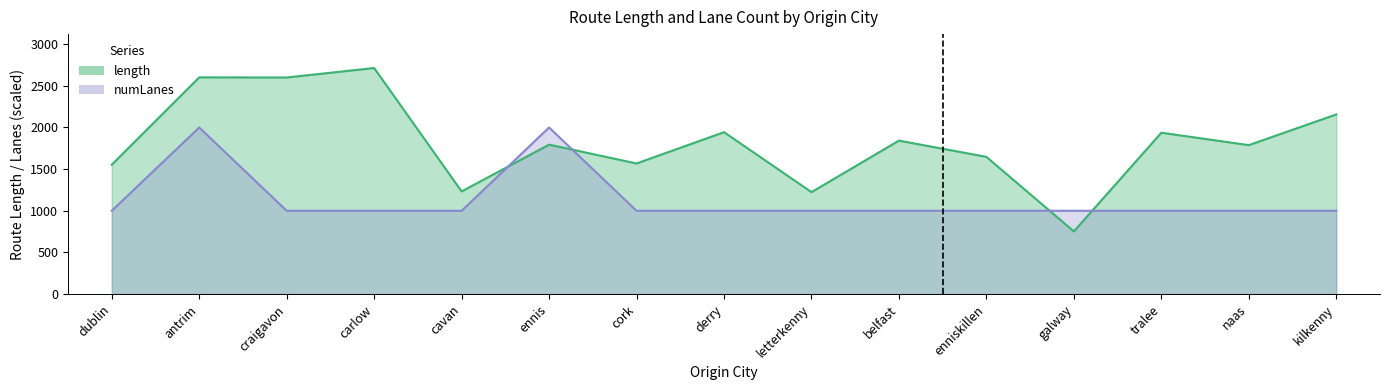

What is the average value of the length series?

1823.7